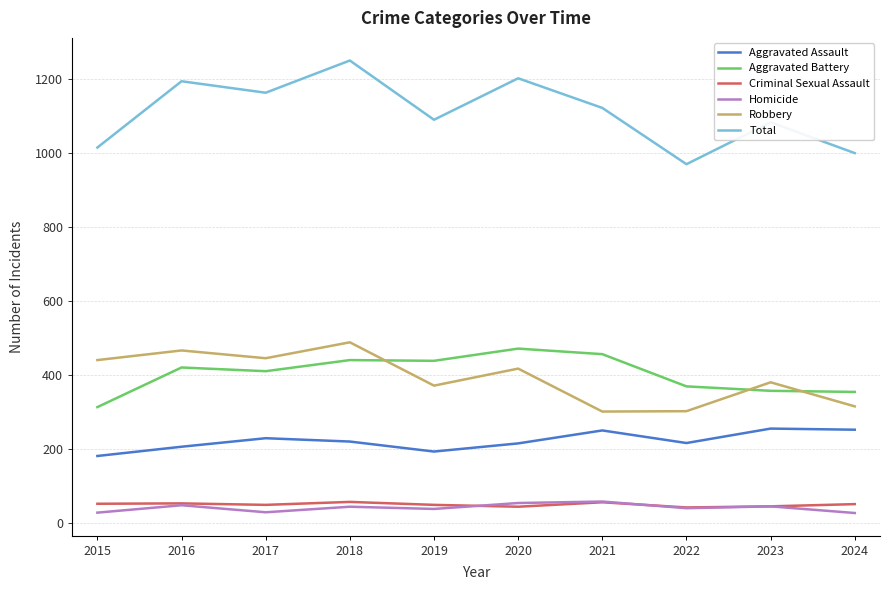

What is the lowest value of the Robbery series?

301